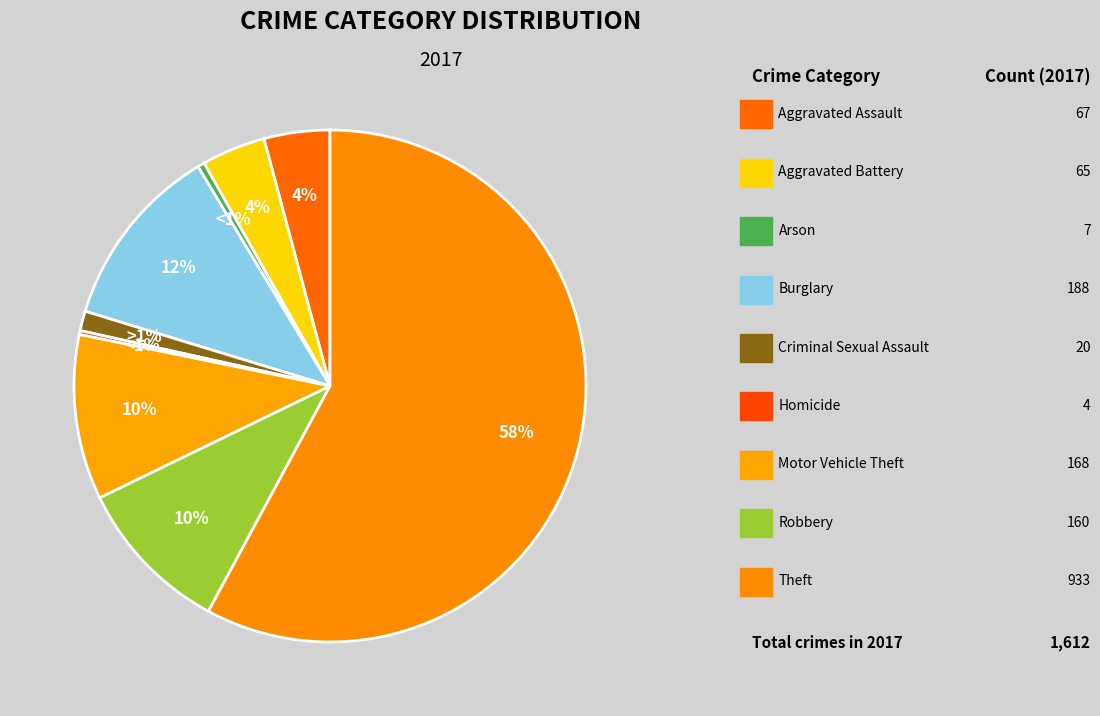

Between Robbery and Aggravated Assault, which is larger?

Robbery